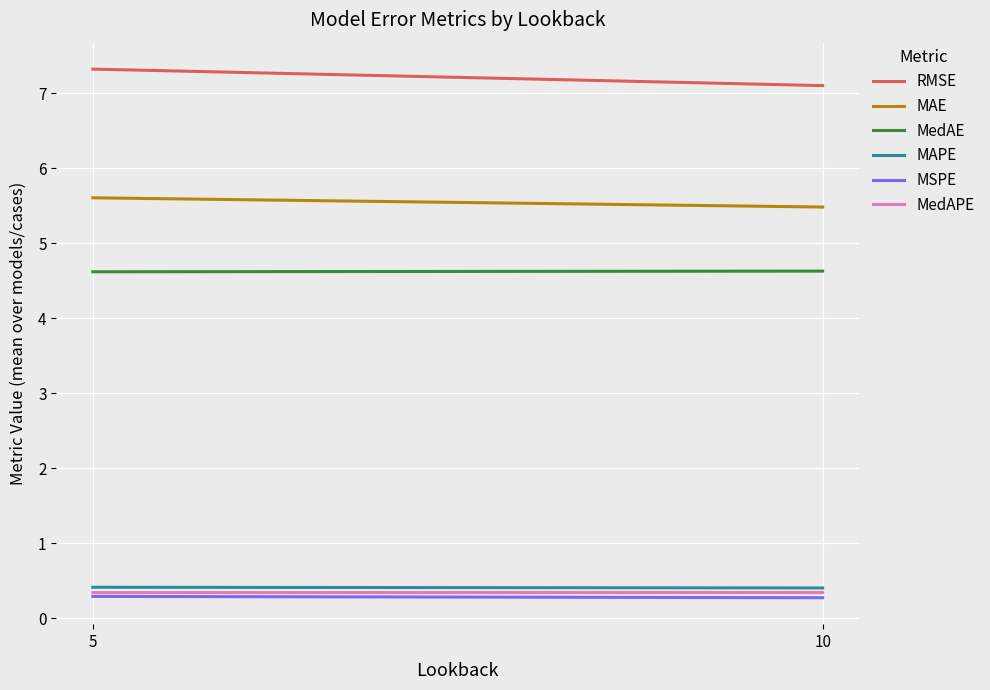

Between 5 and 10, which series saw the biggest shift?

RMSE